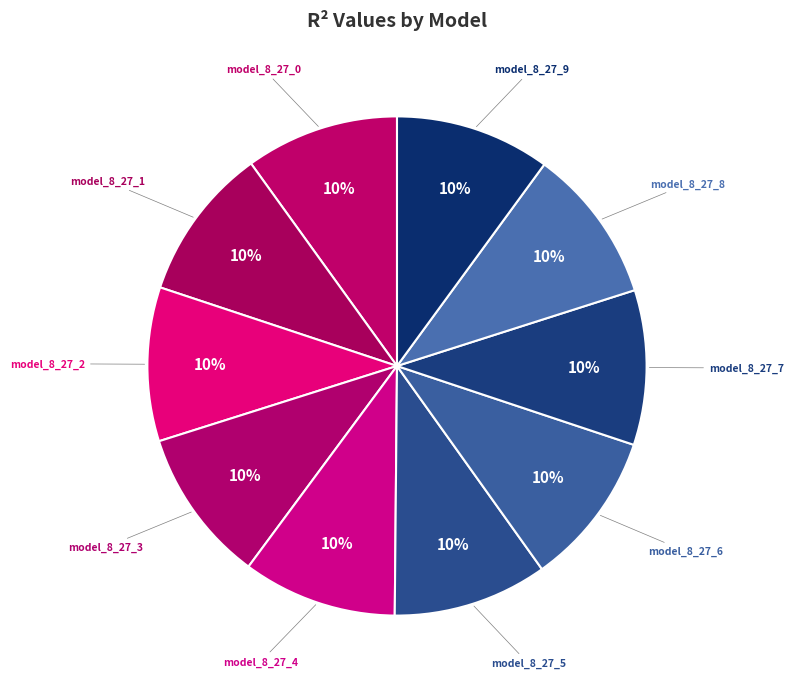

Rank the categories by value from lowest to highest.

model_8_27_0, model_8_27_1, model_8_27_2, model_8_27_3, model_8_27_4, model_8_27_5, model_8_27_6, model_8_27_7, model_8_27_8, model_8_27_9